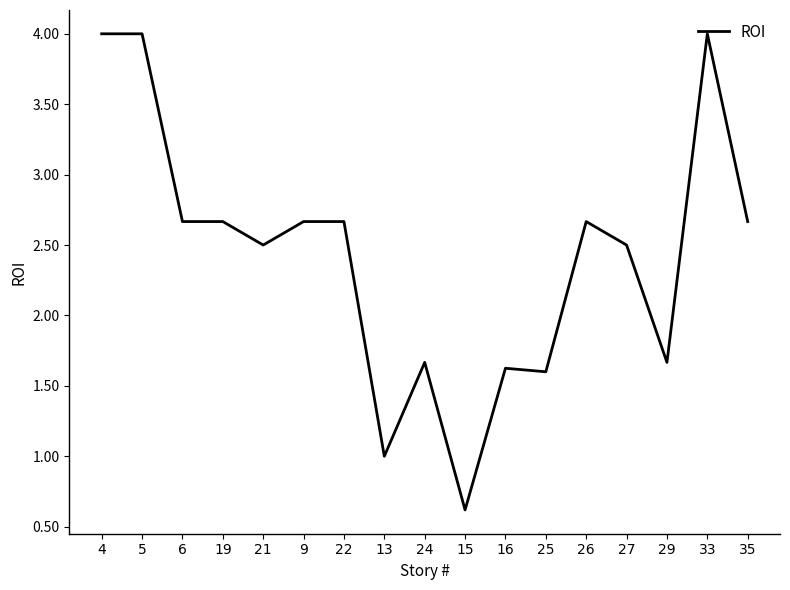

What position from the right is 35?

1